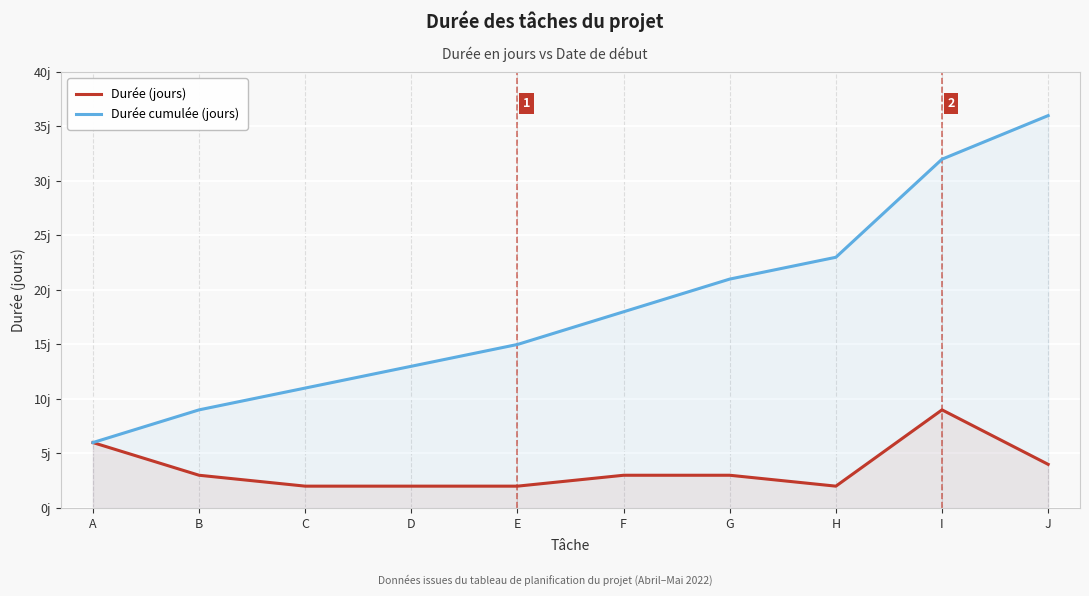

What is the total value across all series at D?

15